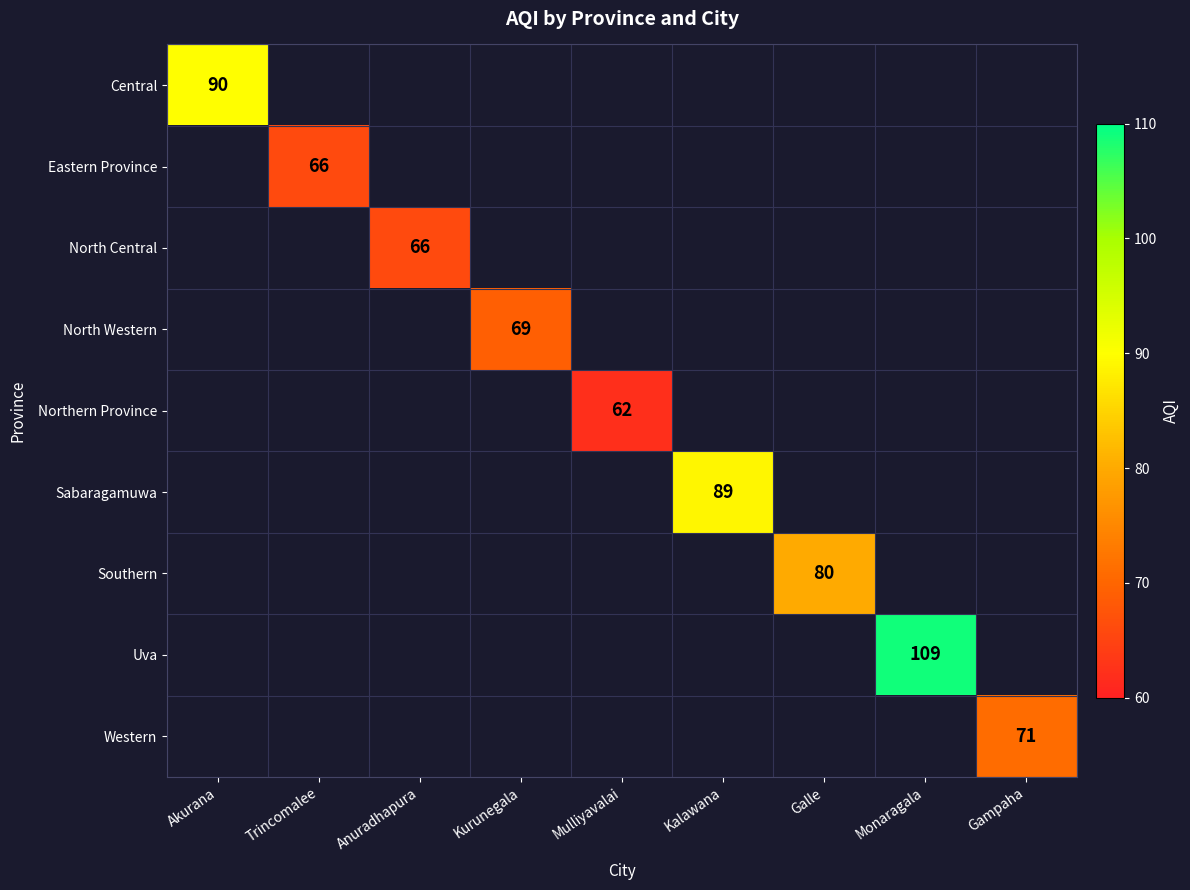

Which has a higher value, Mulliyavalai or Kalawana?

Kalawana